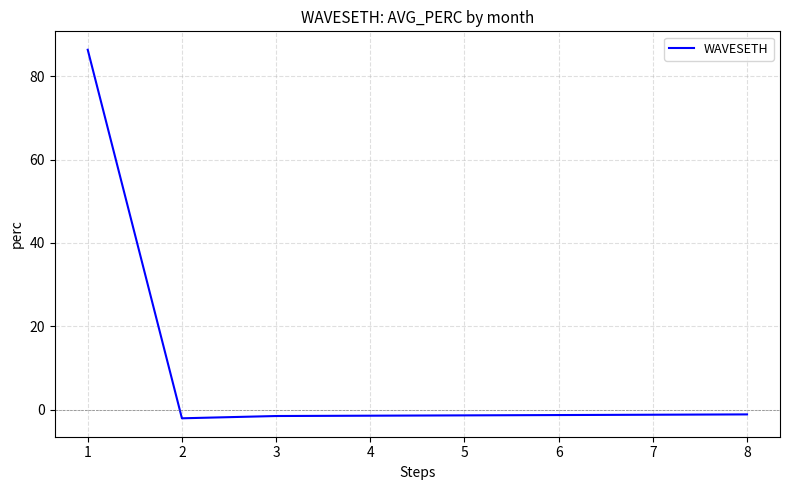

How many interior local valleys (lower than both neighbors) does the data have?

1